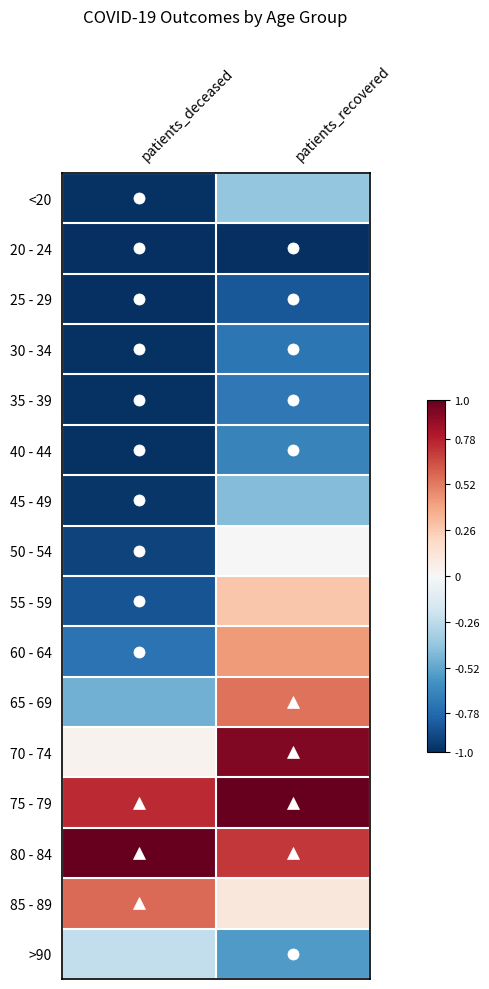

What is the difference between the highest and lowest values at patients_deceased?

2.0